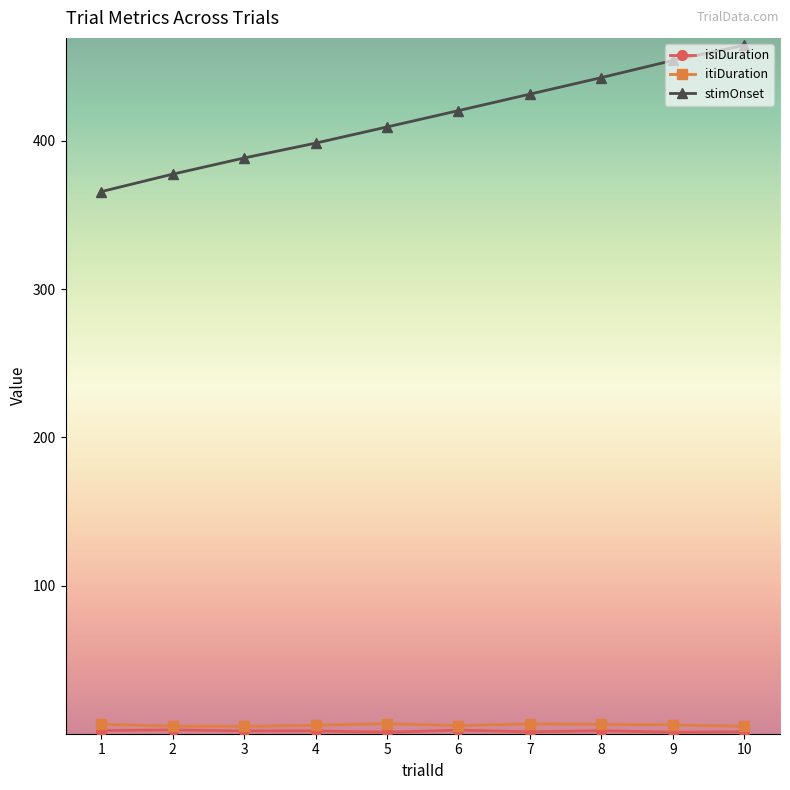

Which series has the widest spread of values?

stimOnset